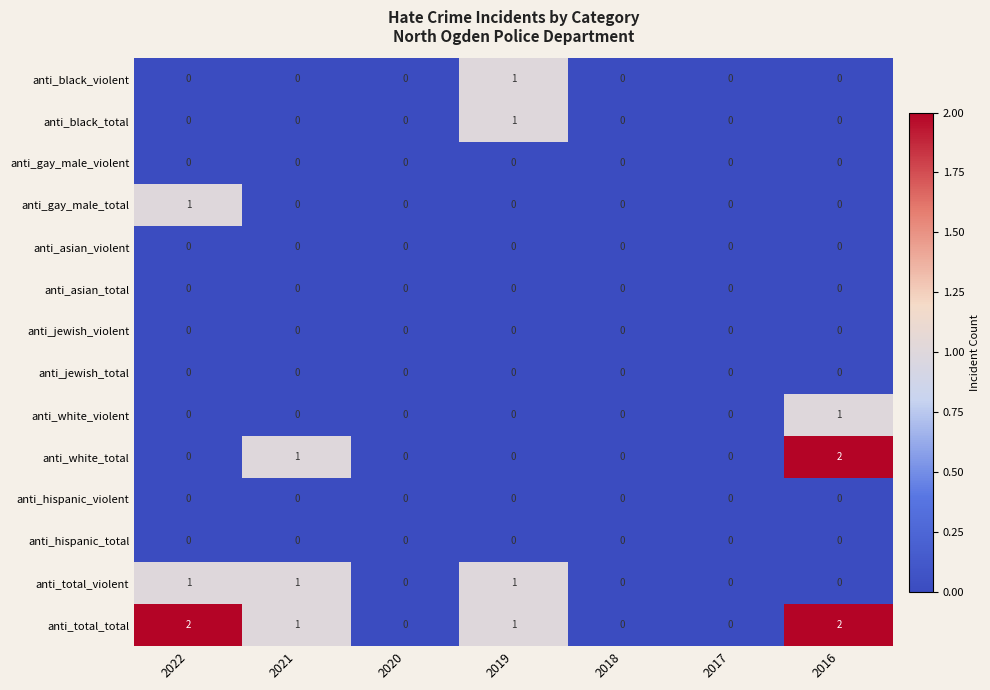

How many series are shown in this chart?

14